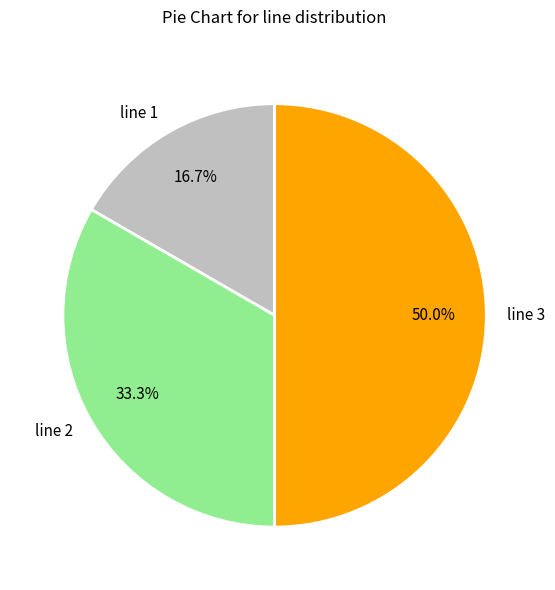

Between line 2 and line 3, which is larger?

line 3